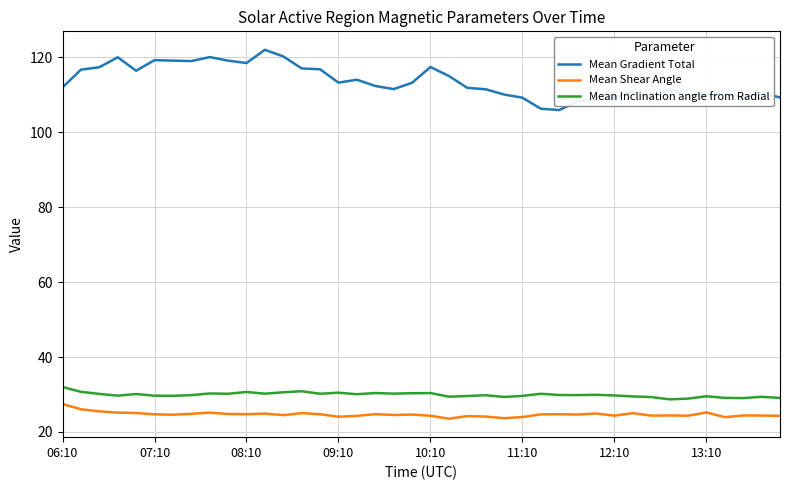

True or false: Mean Gradient Total and Mean Shear Angle cross at least once.

False